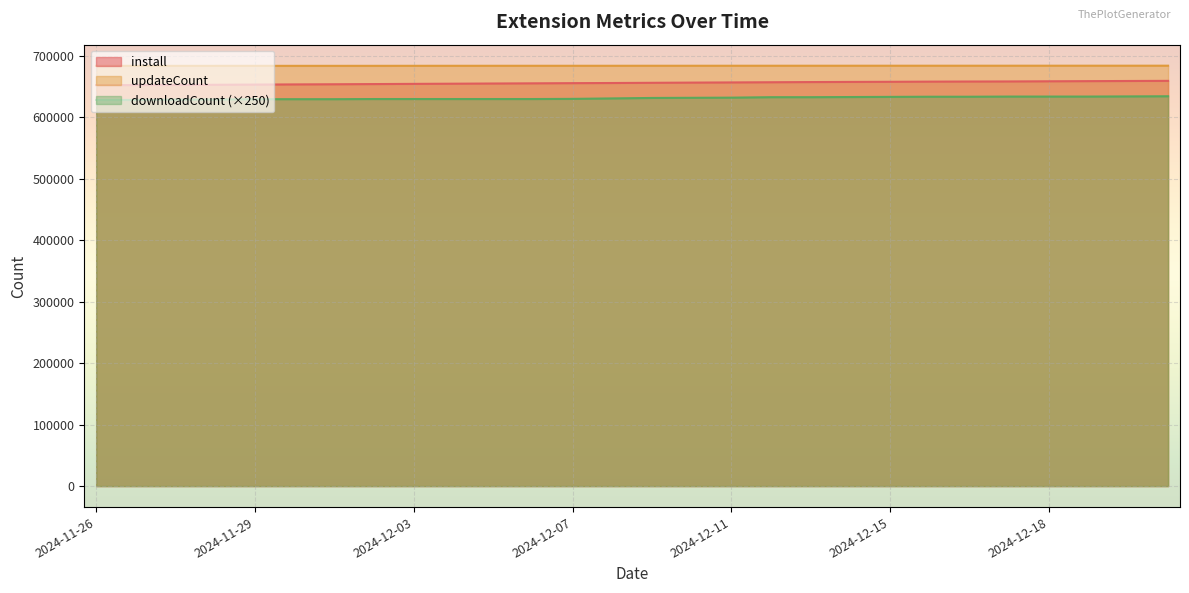

What is the label of the 16th point from the right?

2024-12-07